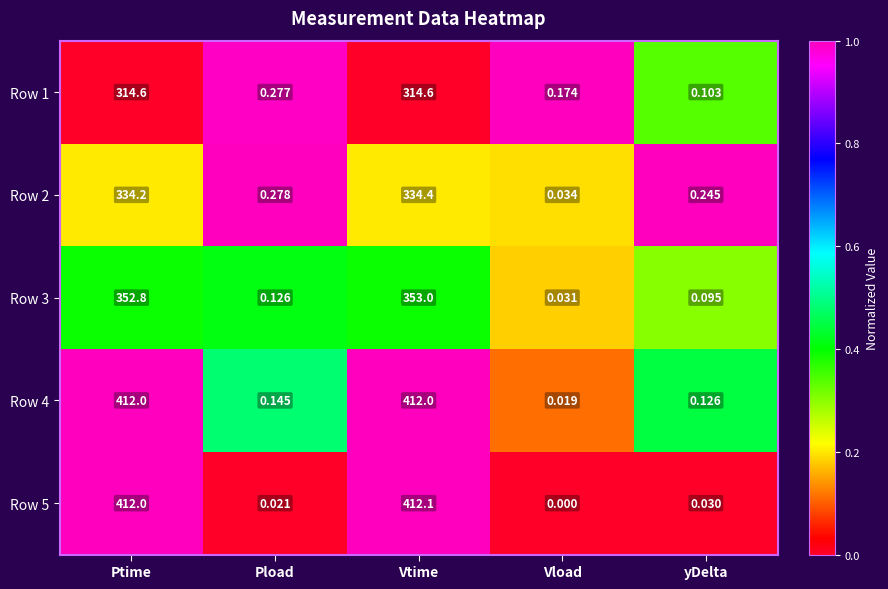

At which label is Row 4 closest to 206?

Pload